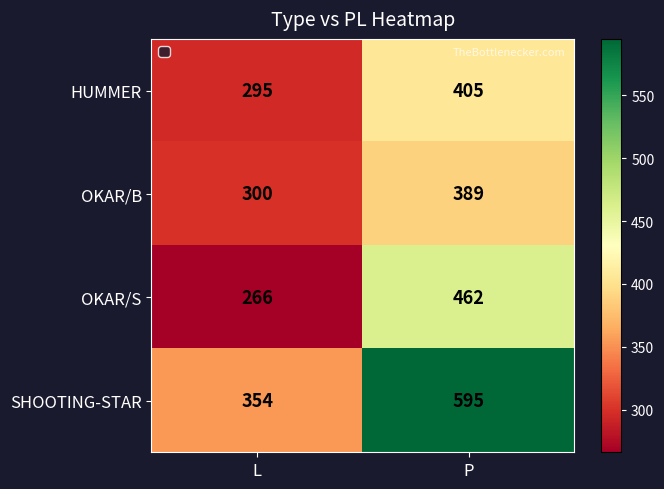

What is the average value of the HUMMER series?

350